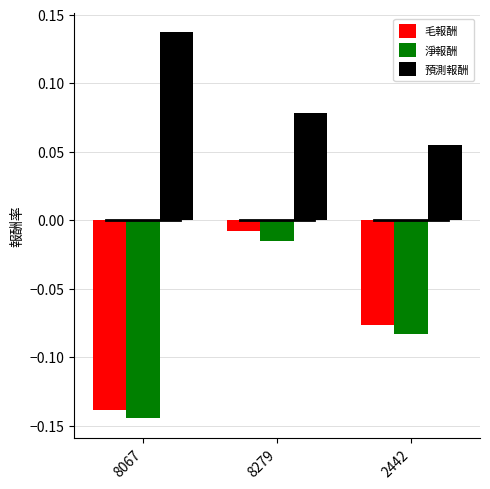

At which category is the sum across all series the highest?

8279